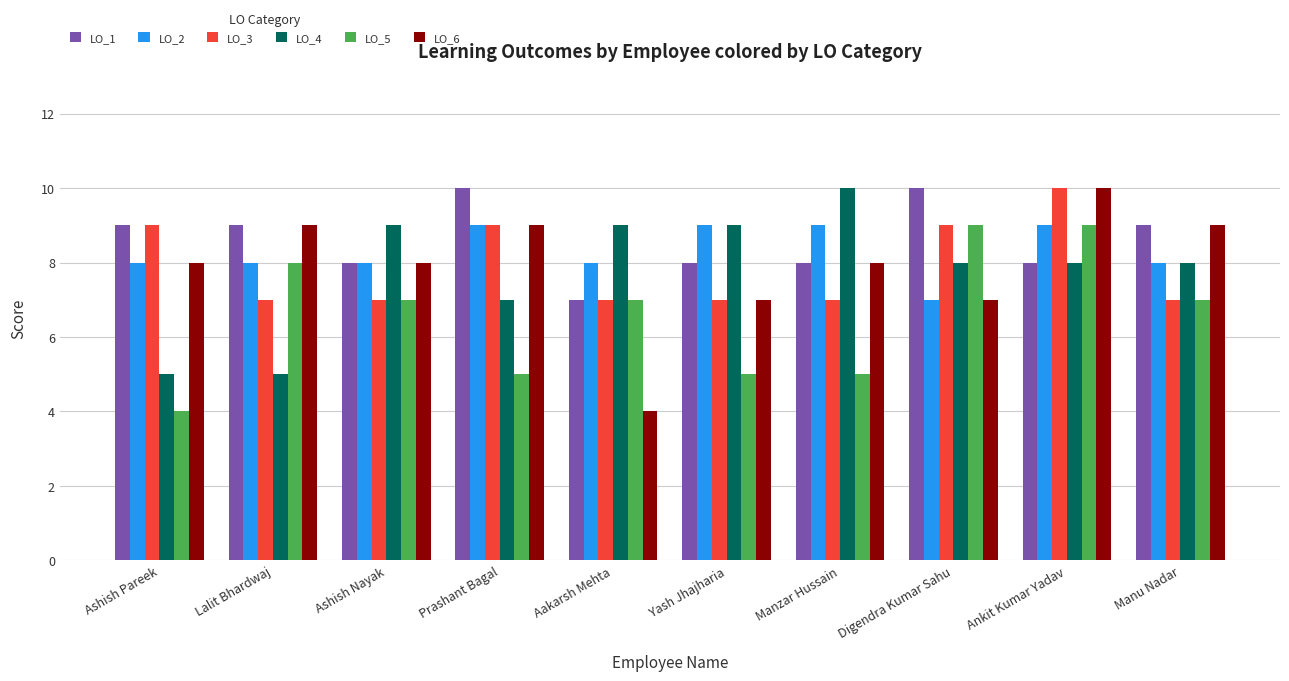

What is the label of the 4th bar from the right?

Manzar Hussain